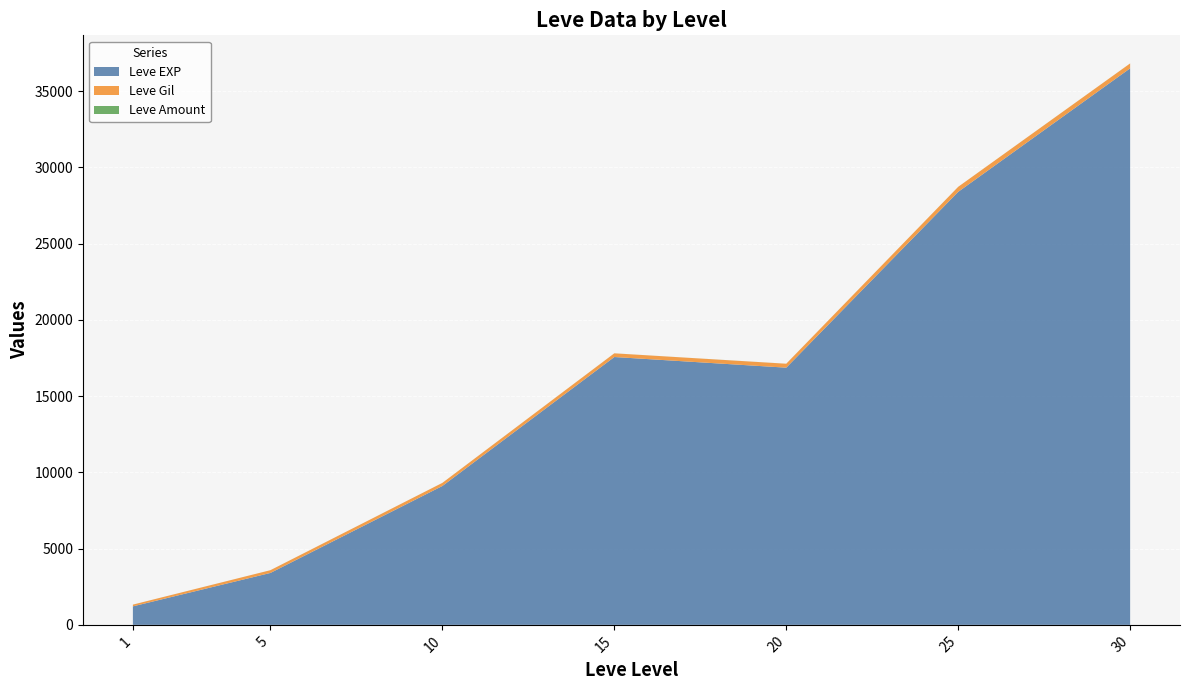

At which category is the sum across all series the highest?

30